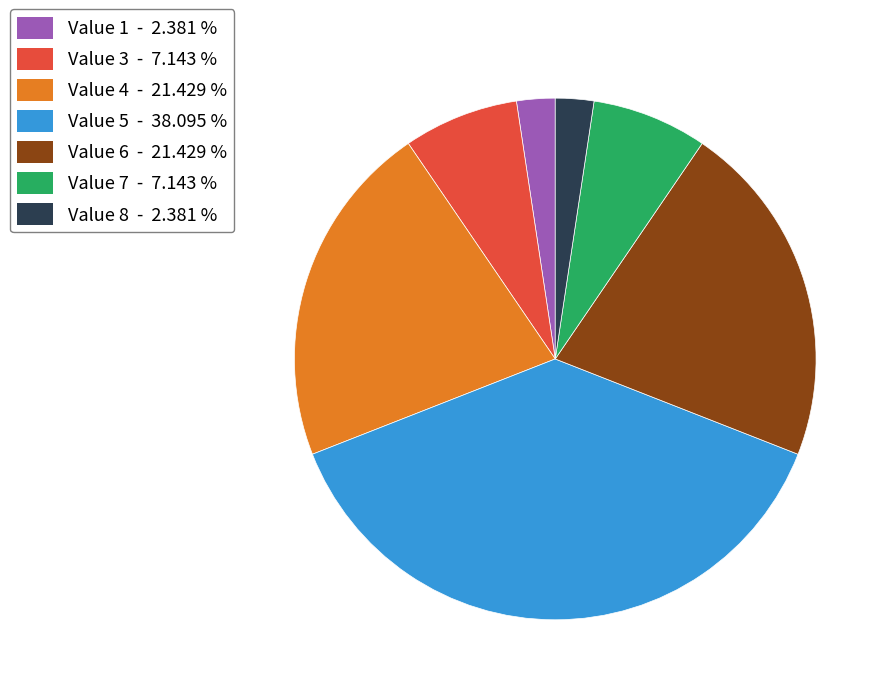

Count the number of slices in the pie.

7